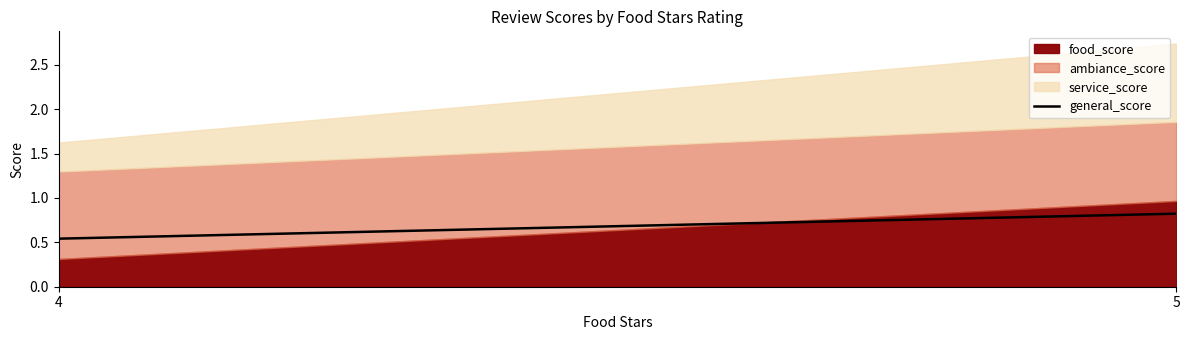

Does the chart have visible grid lines?

No